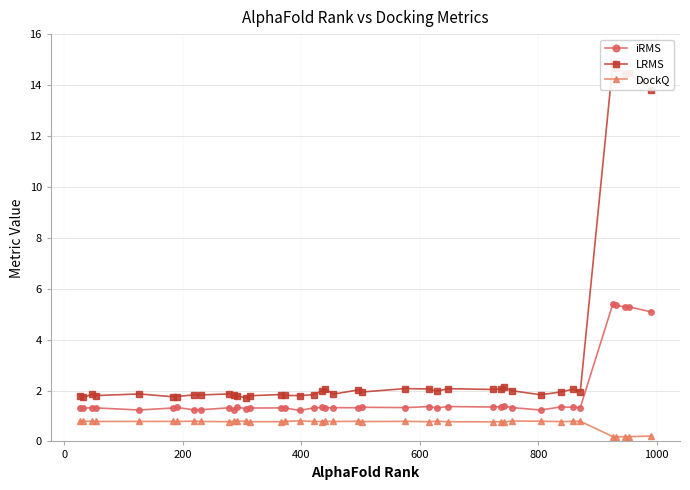

How many DockQ values are between 0 and 1?

40